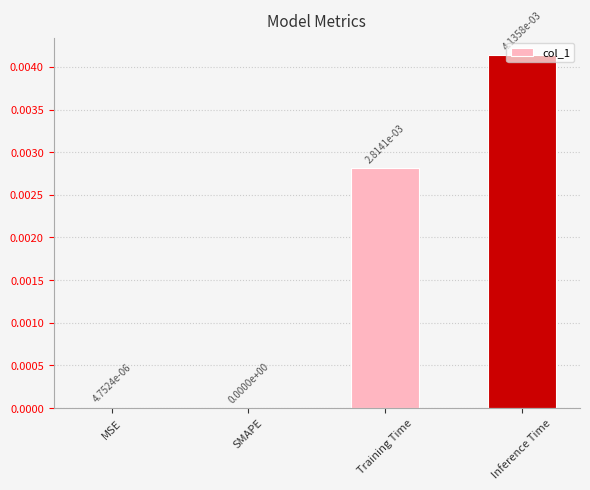

Does the chart contain stacked bars?

No